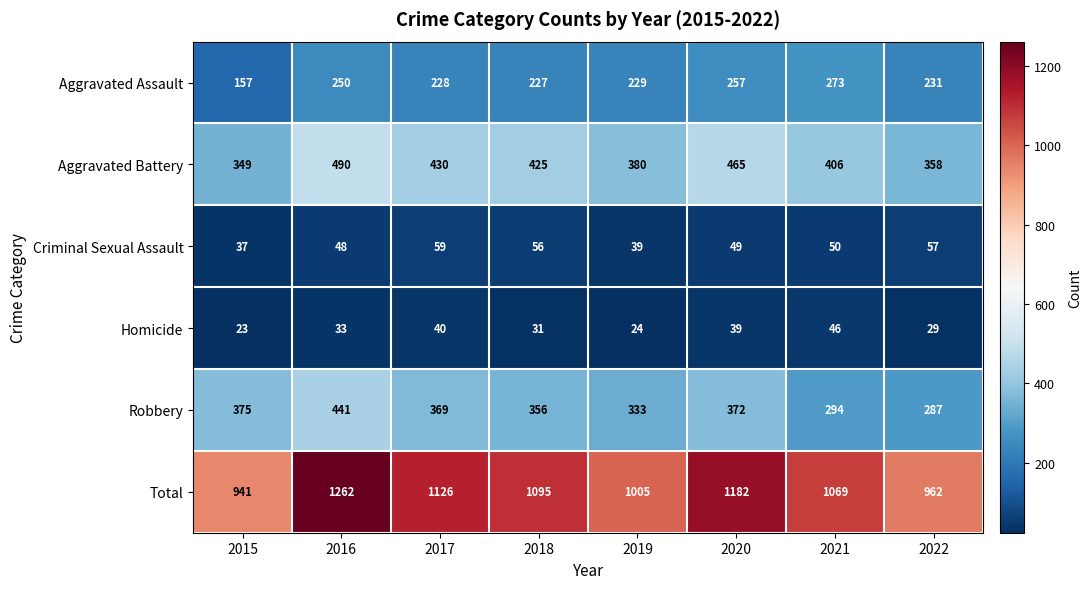

What is the sum of the Homicide values at 2021 and 2015?

69